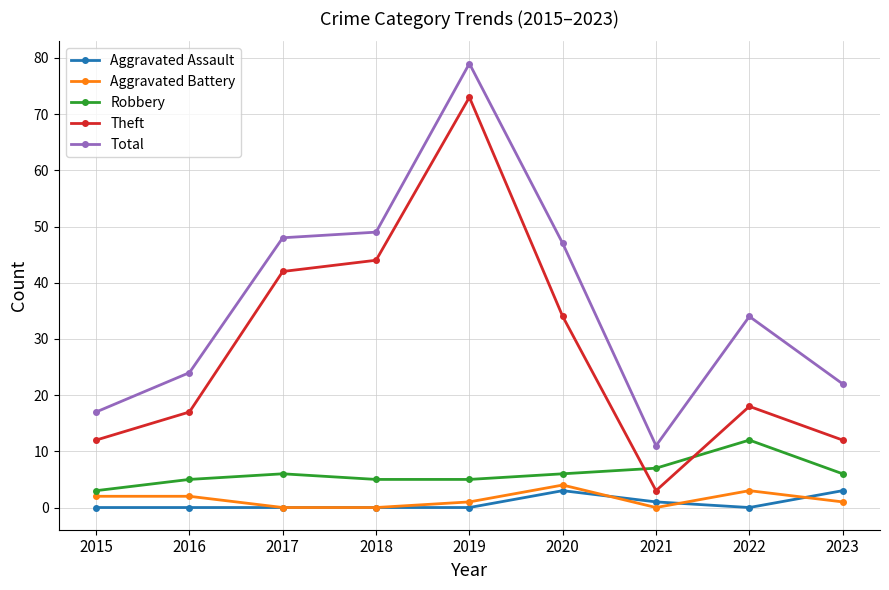

What is the difference between the second highest and second lowest values in the Aggravated Battery series?

3